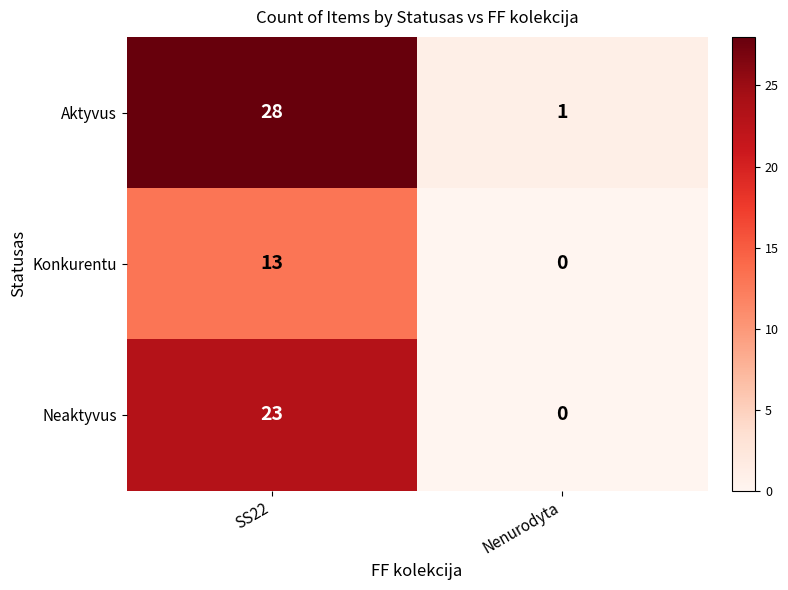

The Neaktyvus series shows 12 at SS22. True or false?

False